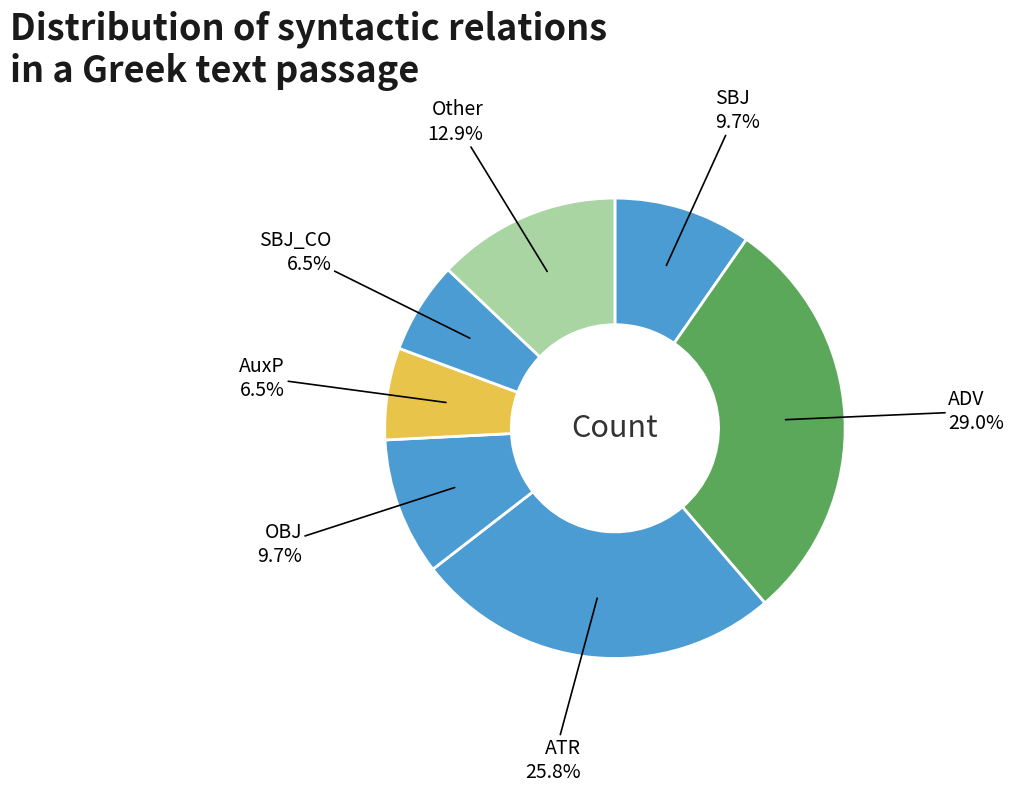

Count the number of slices in the pie.

7